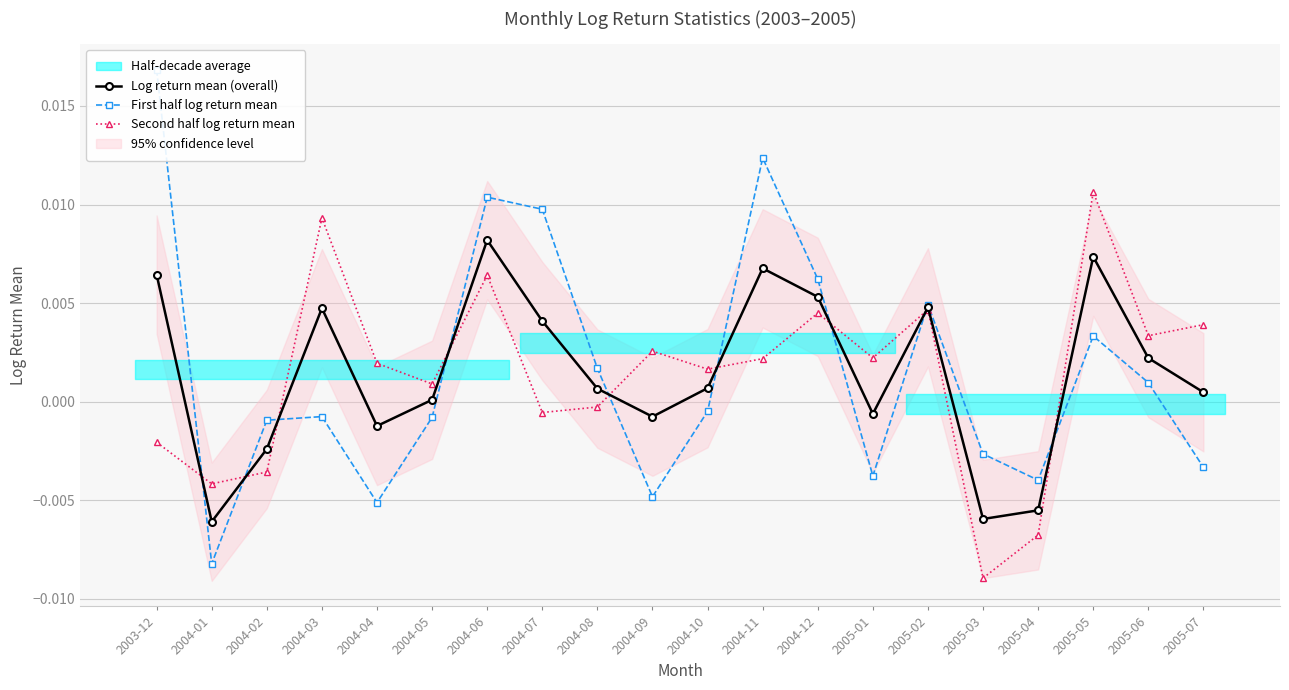

What position from the right is 2004-09?

11